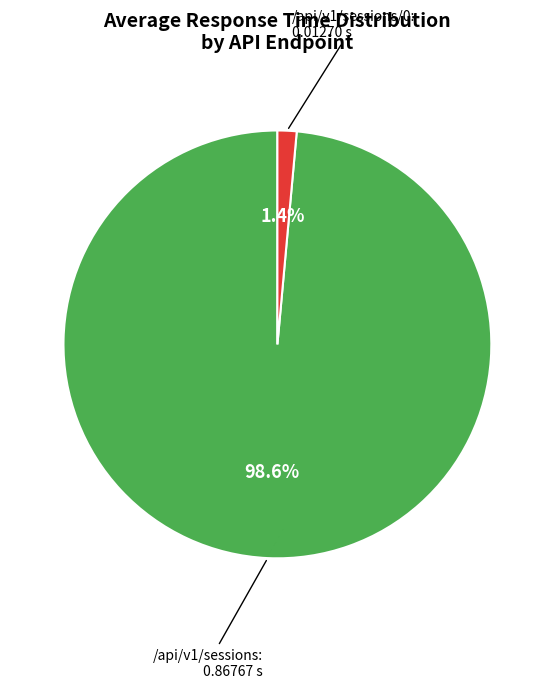

Does any single category account for the majority?

Yes